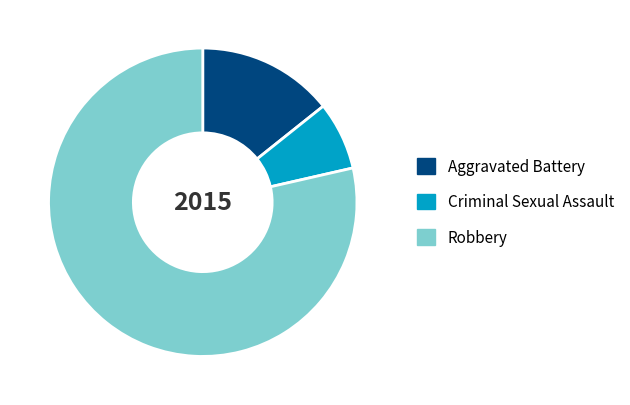

The Robbery slice represents 79% of the pie. True or false?

True